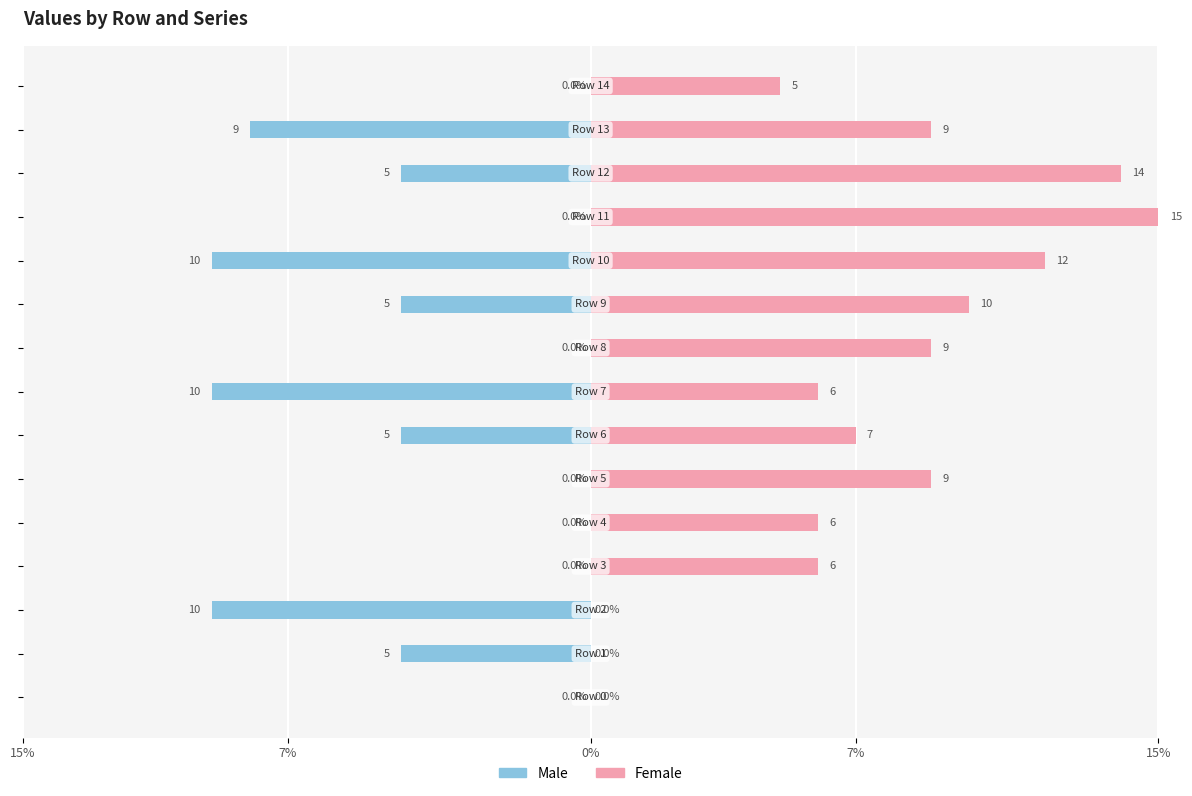

Reading left to right, list all the values displayed in this chart.

Male: 0	-5	-10	0	0	0	-5	-10	0	-5	-10	0	-5	-9	0
Female: 0	0	0	6	6	9	7	6	9	10	12	15	14	9	5